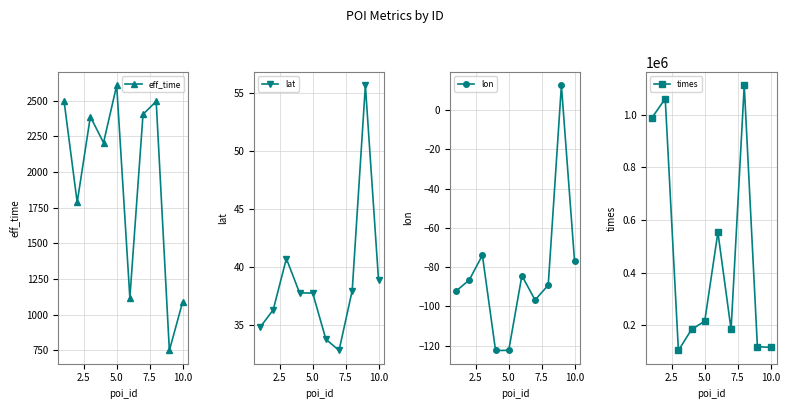

How many lines are shown in the chart?

4